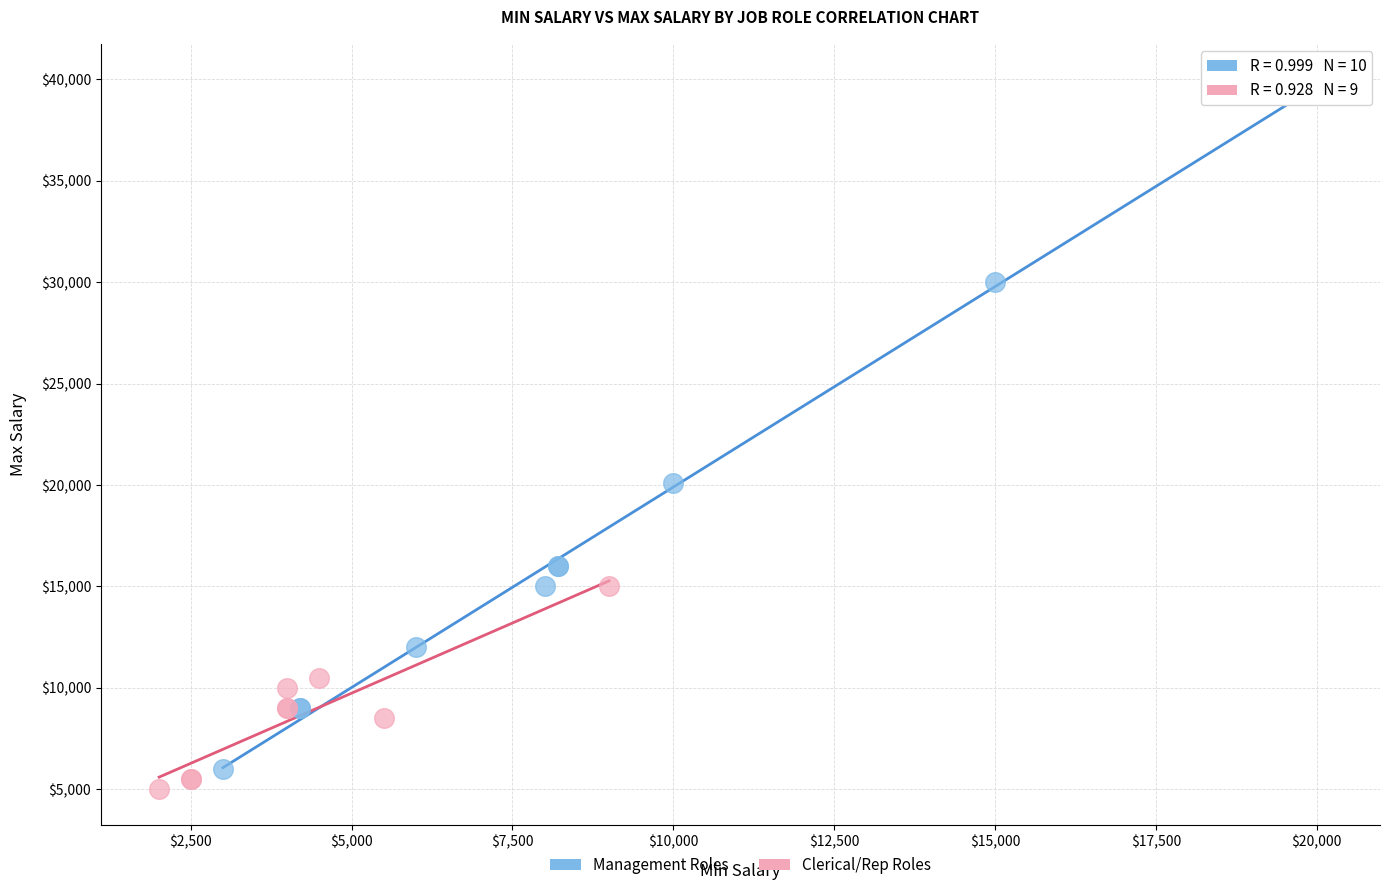

Which series has the widest spread of Y values?

Management Roles